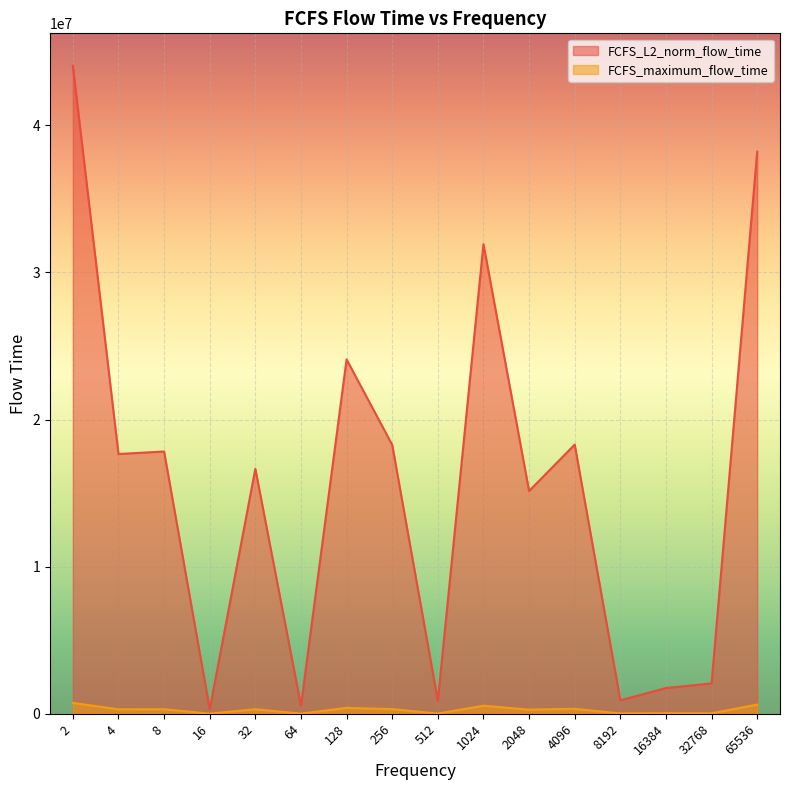

Rank the categories by FCFS_L2_norm_flow_time value from lowest to highest.

16, 64, 512, 8192, 16384, 32768, 2048, 32, 4, 8, 256, 4096, 128, 1024, 65536, 2